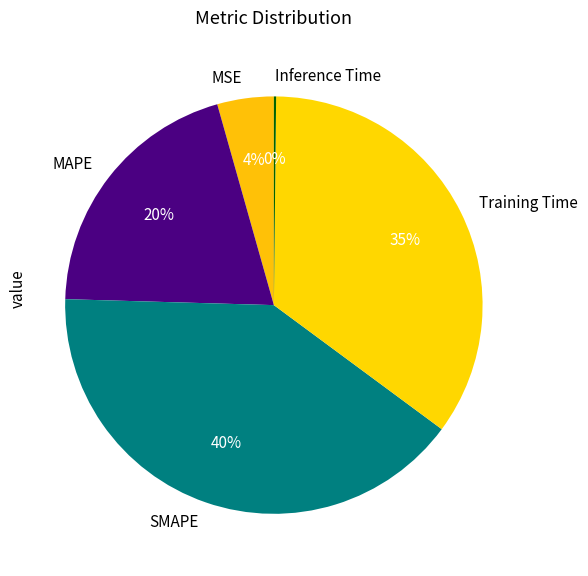

Do Training Time and SMAPE together represent more than half of the pie?

Yes